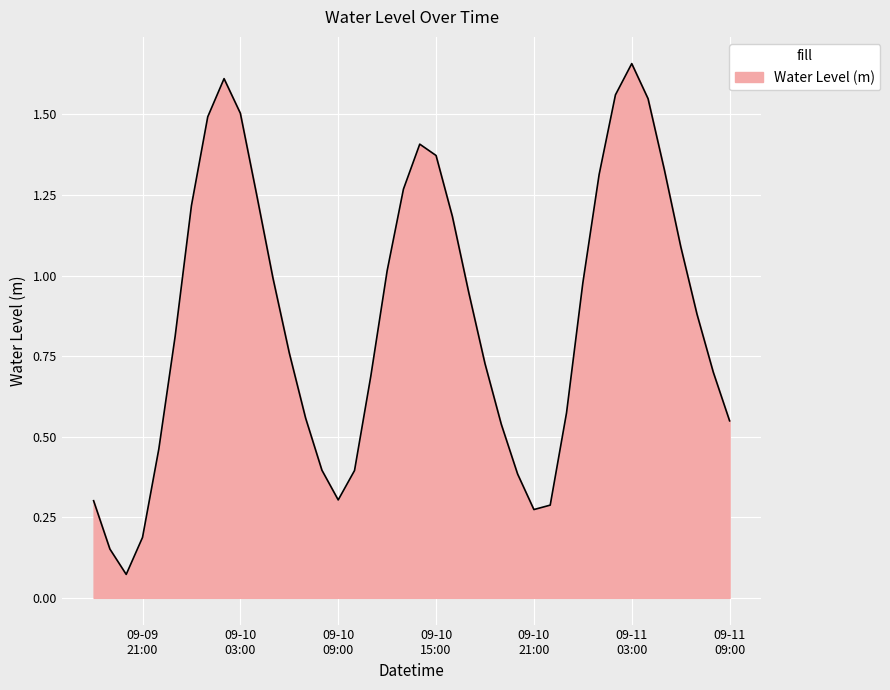

How many lines are shown in the chart?

1